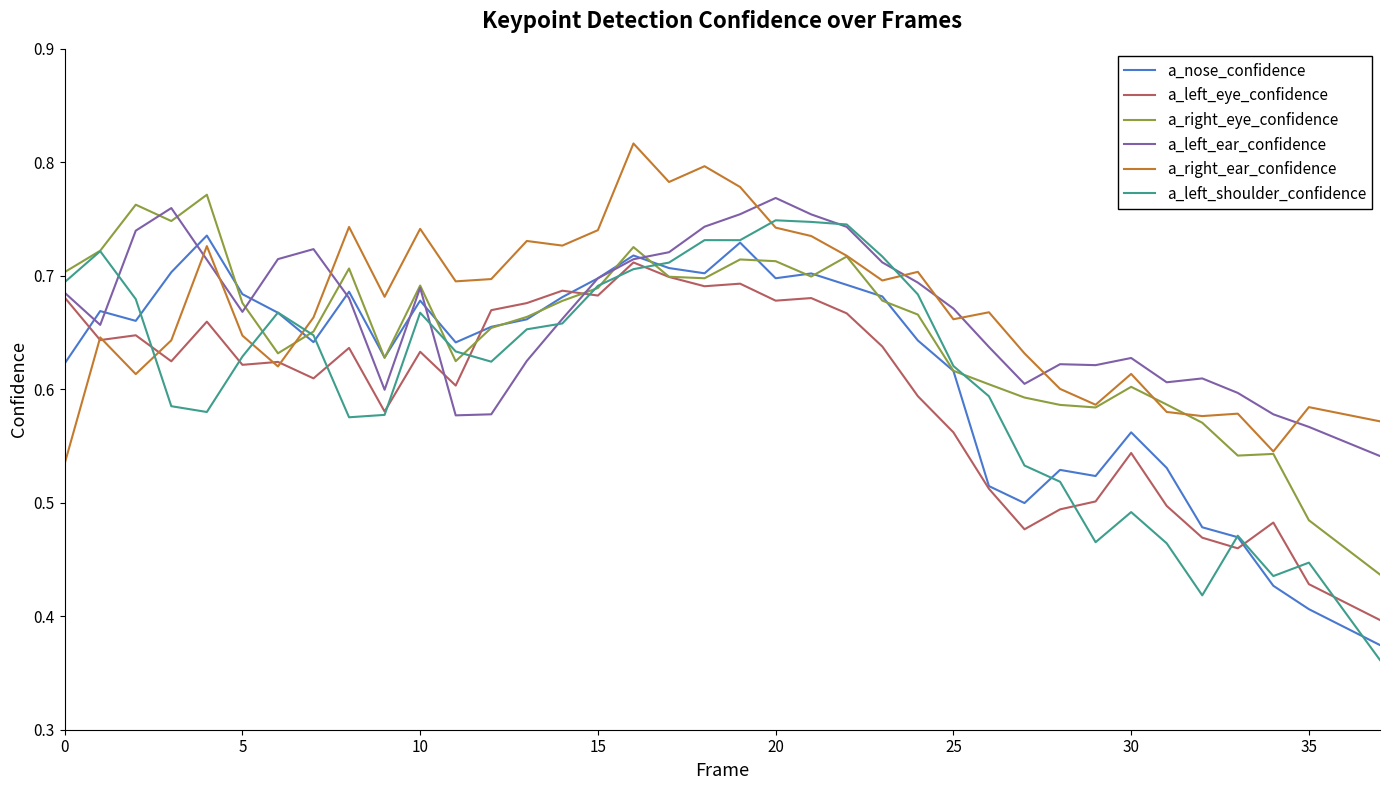

Which series has the widest spread of values?

a_left_shoulder_confidence